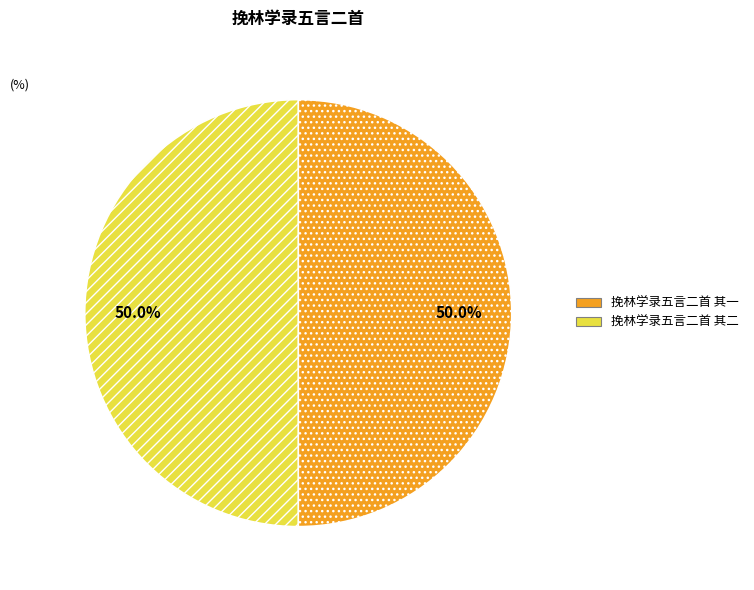

True or false: 挽林学录五言二首 其二 accounts for 50% of the total.

True